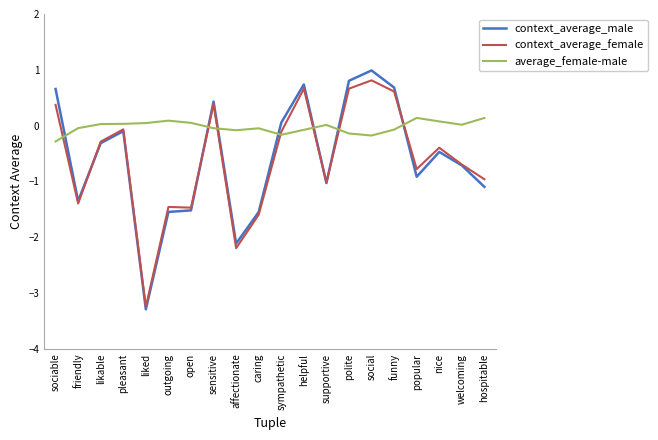

What is the highest value of the average_female-male series?

0.1